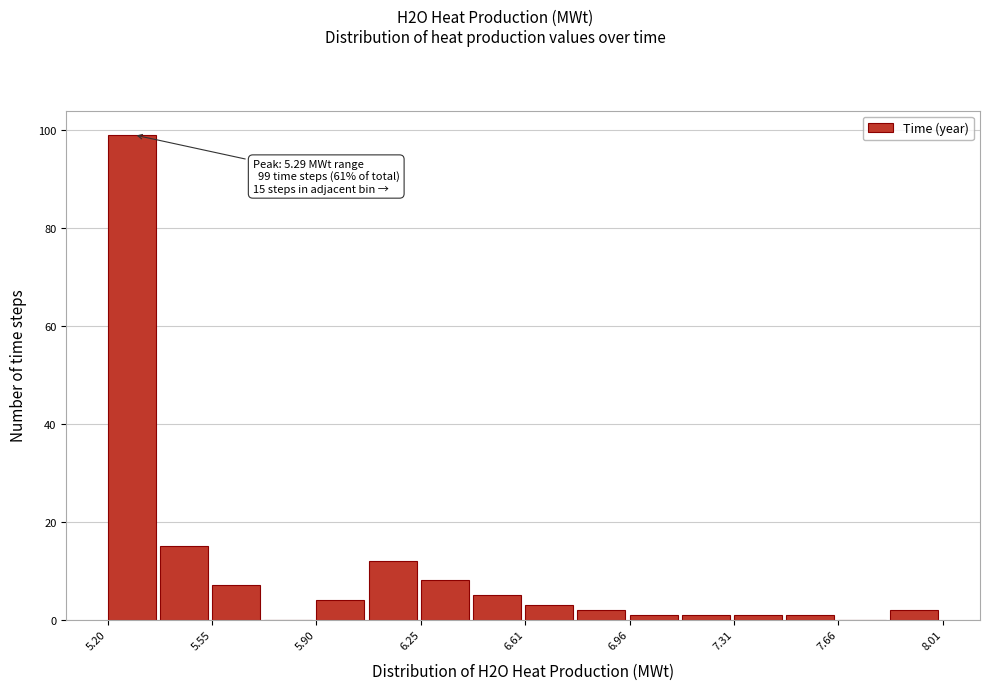

Around what value on the x-axis is the tallest bar? Give the approximate position of its centre, as read against the axis.

5.30